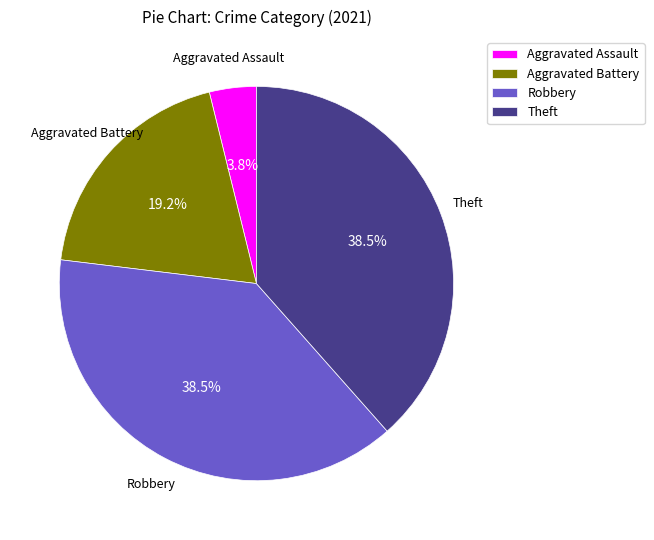

Is there any slice that represents more than half of the pie?

No